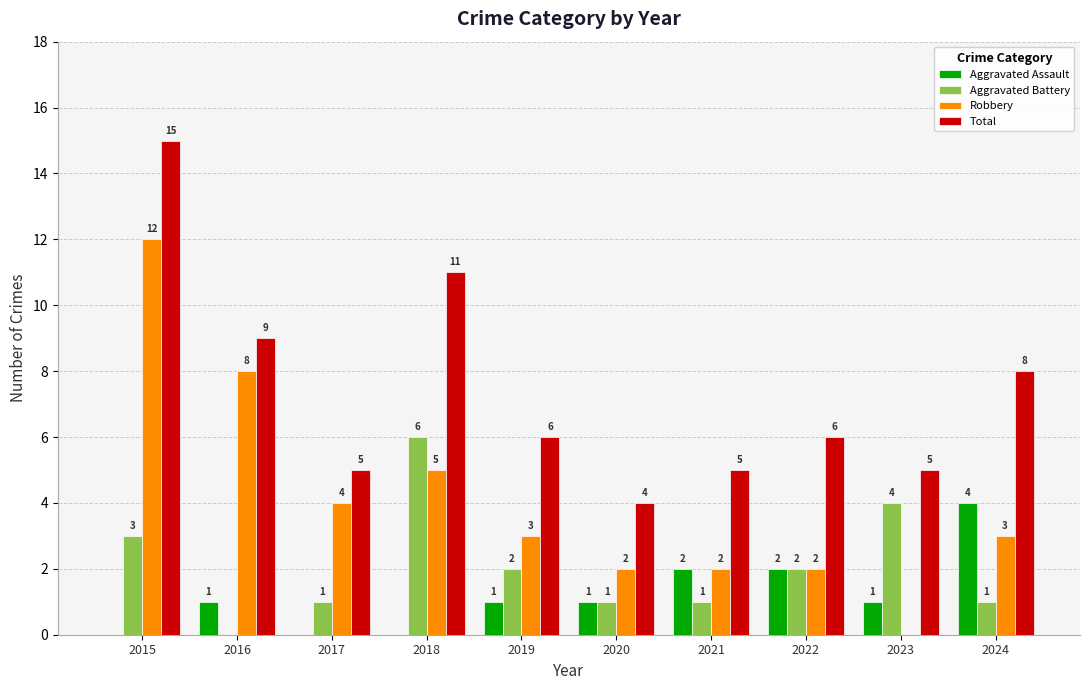

What is the sum of all Aggravated Battery values?

21